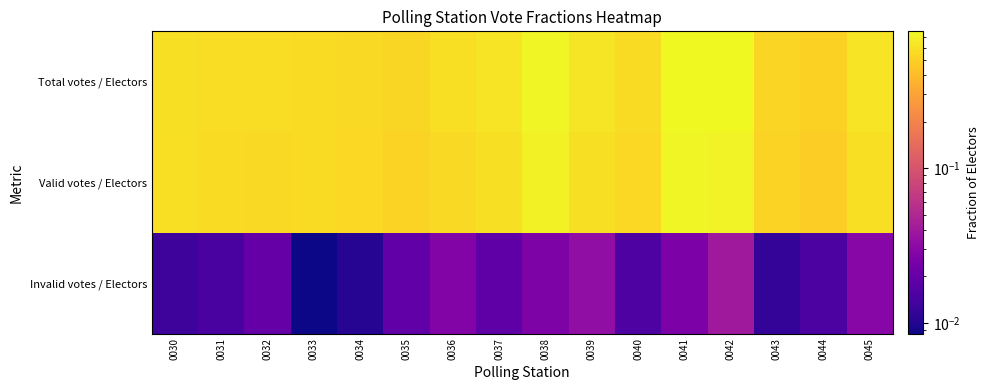

Reading left to right, what are all the values shown in this chart?

Total votes / Electors: 0030=0.6	0031=0.6	0032=0.6	0033=0.6	0034=0.6	0035=0.5	0036=0.6	0037=0.6	0038=0.7	0039=0.6	0040=0.6	0041=0.8	0042=0.8	0043=0.5	0044=0.5	0045=0.6
Valid votes / Electors: 0030=0.6	0031=0.6	0032=0.6	0033=0.6	0034=0.5	0035=0.5	0036=0.6	0037=0.6	0038=0.7	0039=0.6	0040=0.5	0041=0.7	0042=0.7	0043=0.5	0044=0.5	0045=0.6
Invalid votes / Electors: 0030=0.0	0031=0.0	0032=0.0	0033=0.0	0034=0.0	0035=0.0	0036=0.0	0037=0.0	0038=0.0	0039=0.0	0040=0.0	0041=0.0	0042=0.0	0043=0.0	0044=0.0	0045=0.0